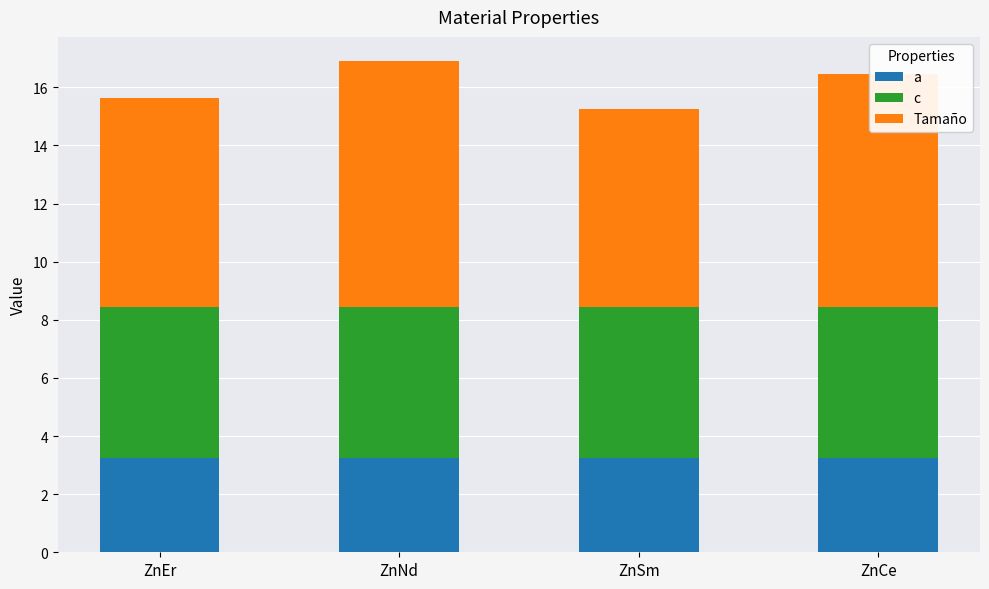

List the series in order of their peak value, highest first.

Tamaño, c, a